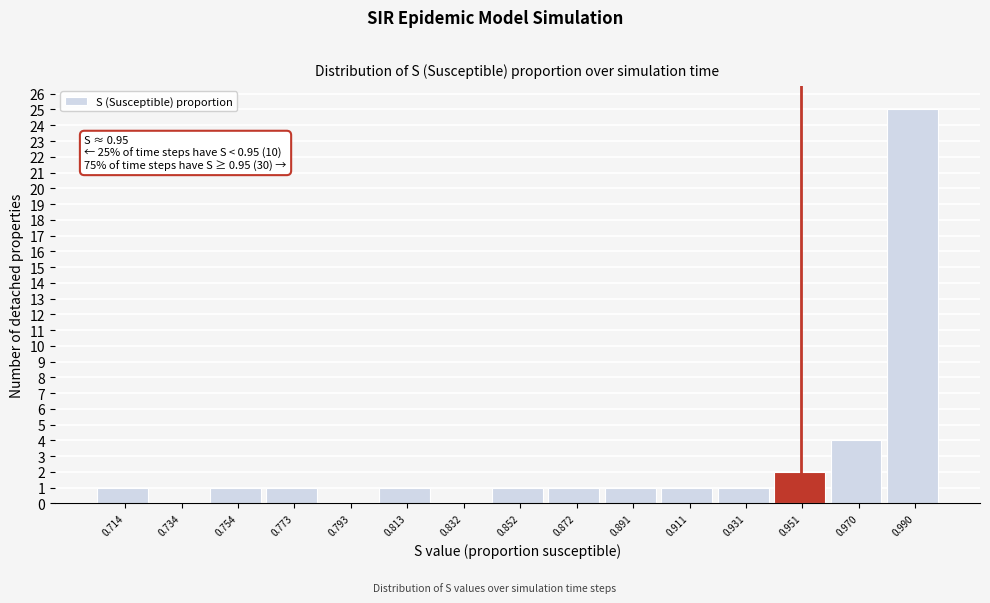

Over which range of the x-axis is the bar tallest?

0.980 to 1.000